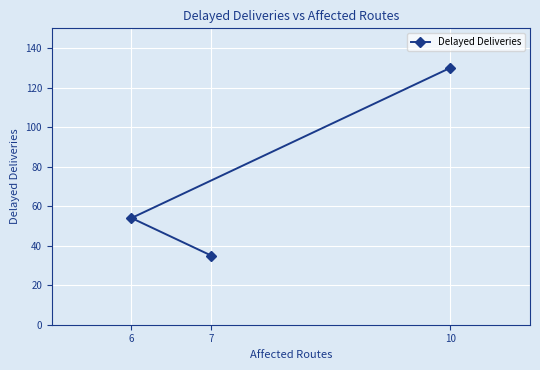

Where does the data first go above 54?

10